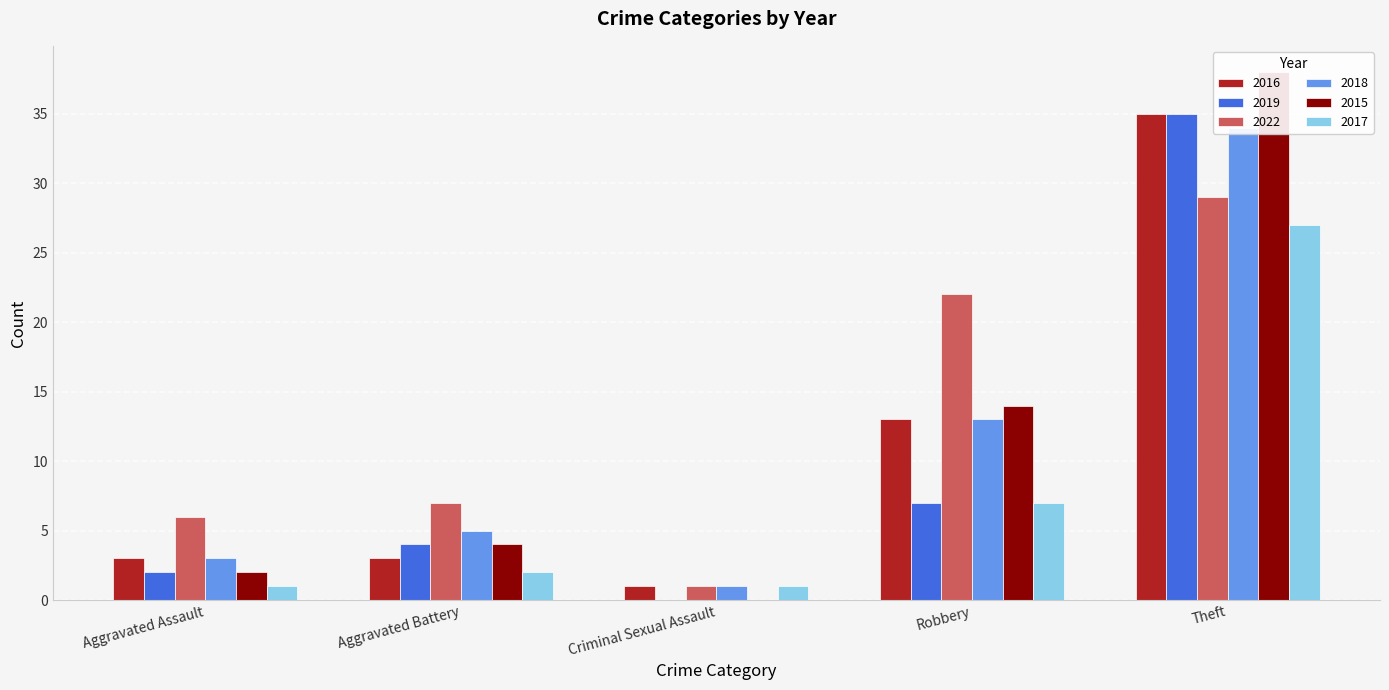

List the labels in order of 2019 value, largest first.

Theft, Robbery, Aggravated Battery, Aggravated Assault, Criminal Sexual Assault